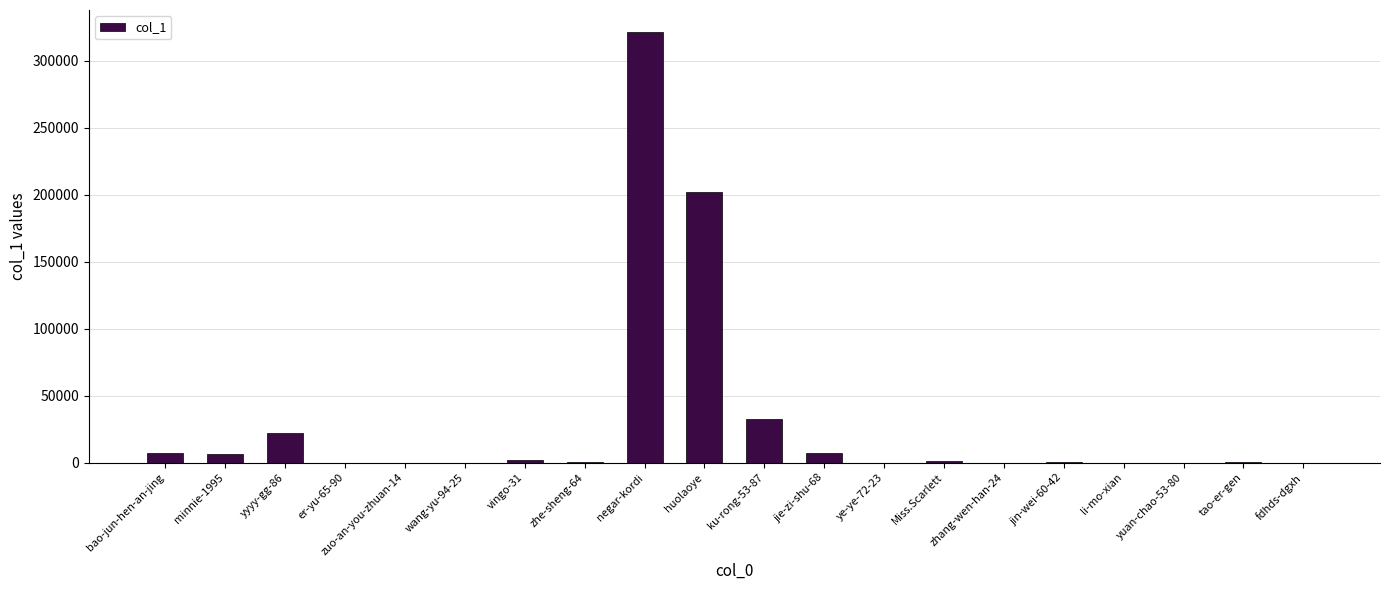

Does the chart contain stacked bars?

No